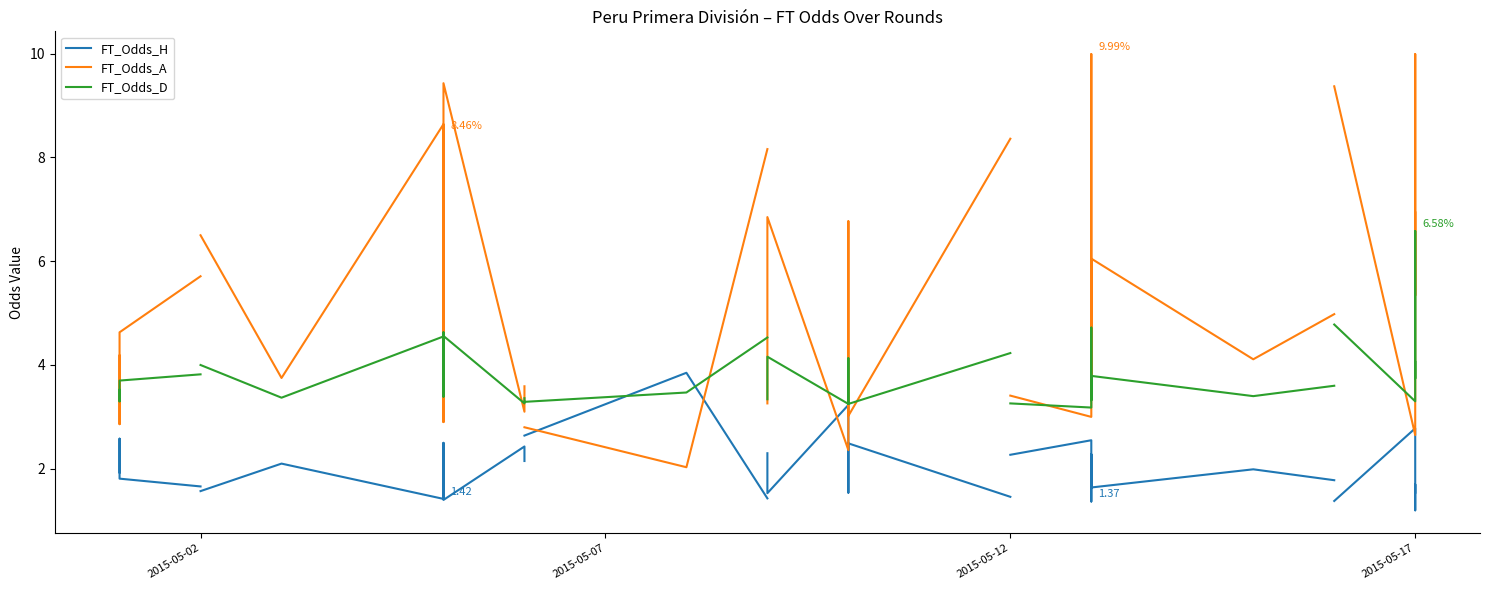

How many intersections are there between FT_Odds_H and FT_Odds_D?

2